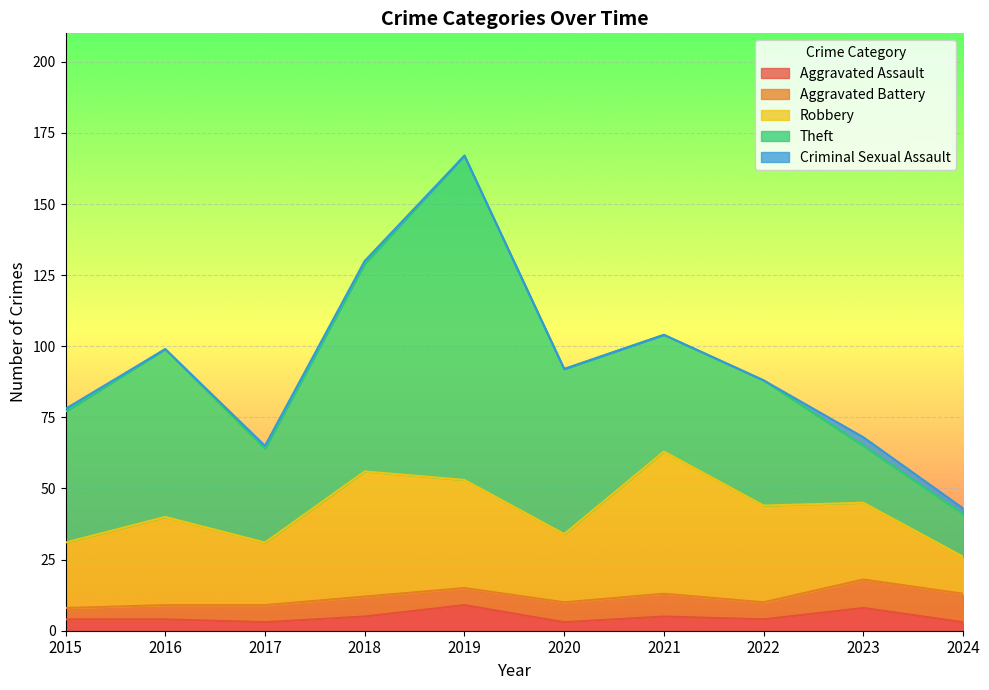

How many data points in Criminal Sexual Assault are above 1?

2